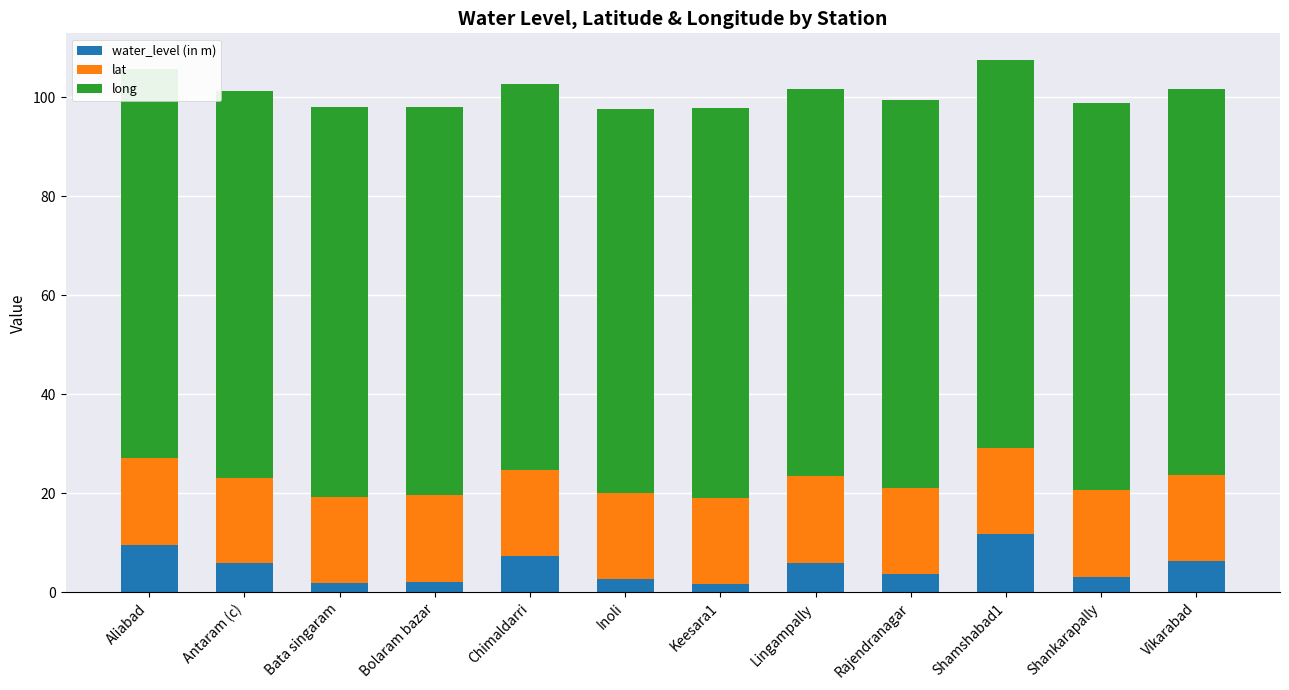

What is the total value across all series at Inoli?

97.7